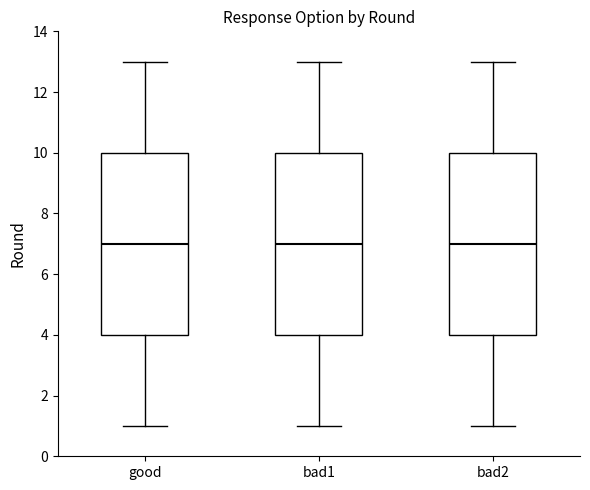

Where is the lower edge of the box for bad2 on the y-axis? The values are not printed on the chart, so give them approximately, as read against the axis.

4